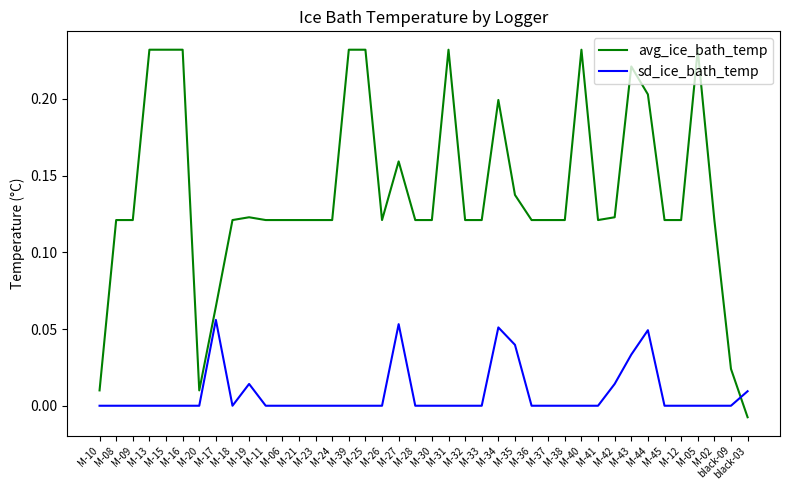

Is the value of sd_ice_bath_temp at M-34 greater than the value of avg_ice_bath_temp at M-21?

No